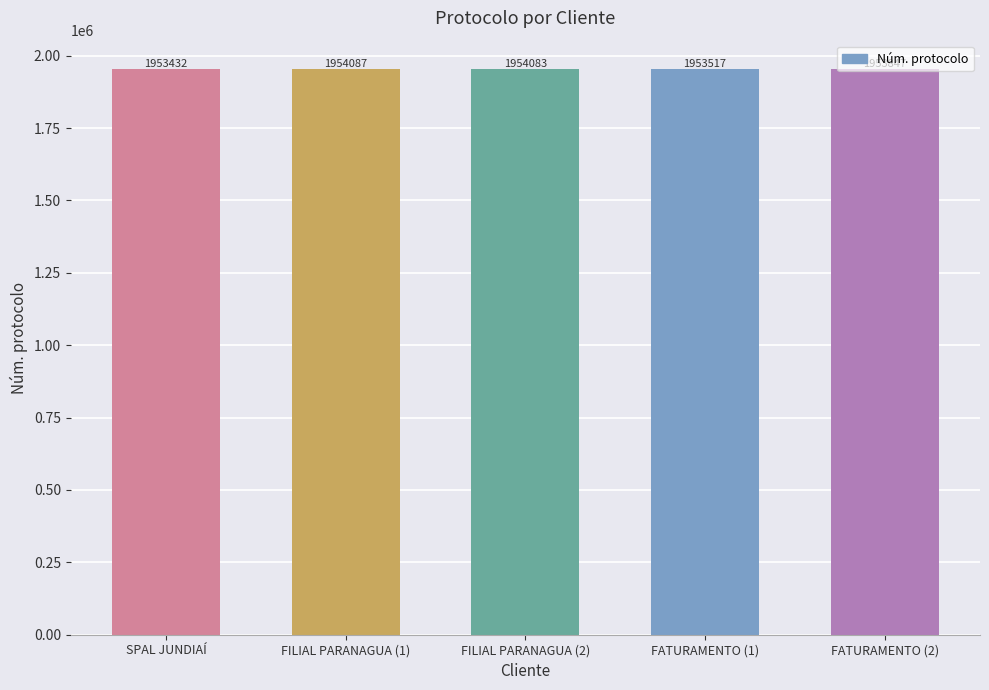

What is the difference between the values at FATURAMENTO (2) and FILIAL PARANAGUA (1)?

240